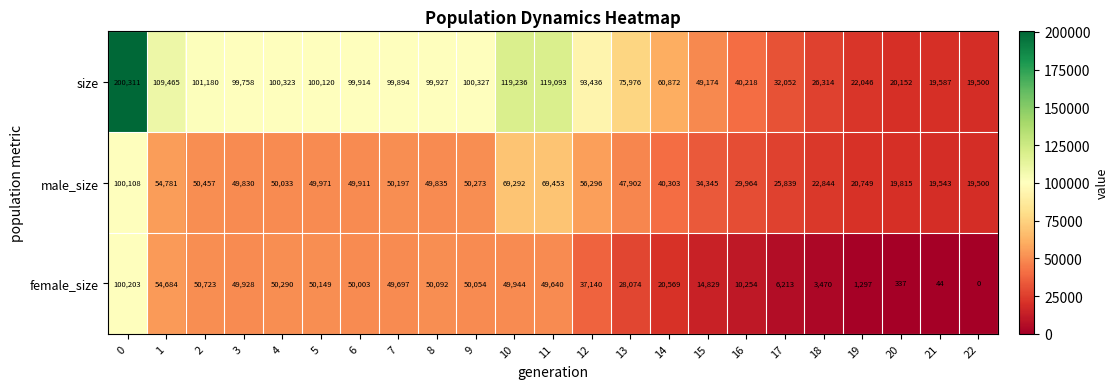

What is the maximum value shown in the chart?

200311